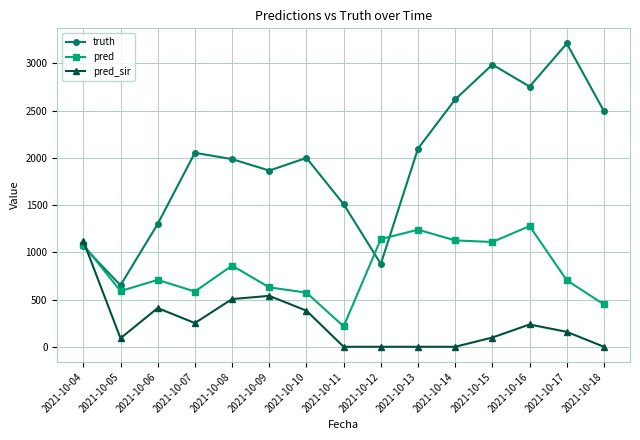

Which series changed the most between 2021-10-12 and 2021-10-16?

truth